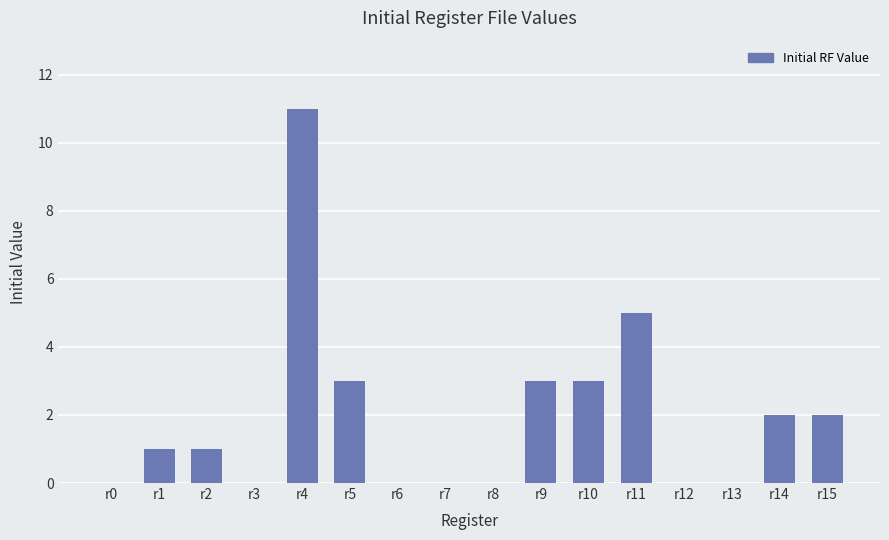

True or false: the data shows 0 at r13.

True